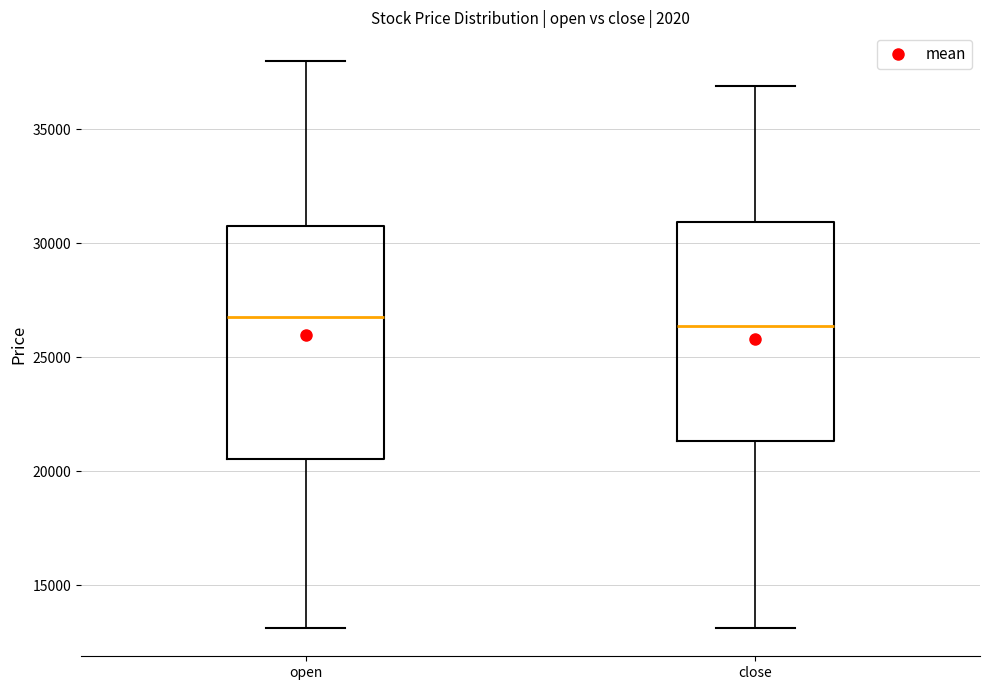

Reading left to right, read every box against the y-axis: the position of its median line, the range the box covers, and the ends of its whiskers. The values are not printed on the chart, so give them approximately, as read against the axis.

open: median 26500, box 20500 to 31000, whiskers 13000 to 38000
close: median 26500, box 21500 to 31000, whiskers 13000 to 37000